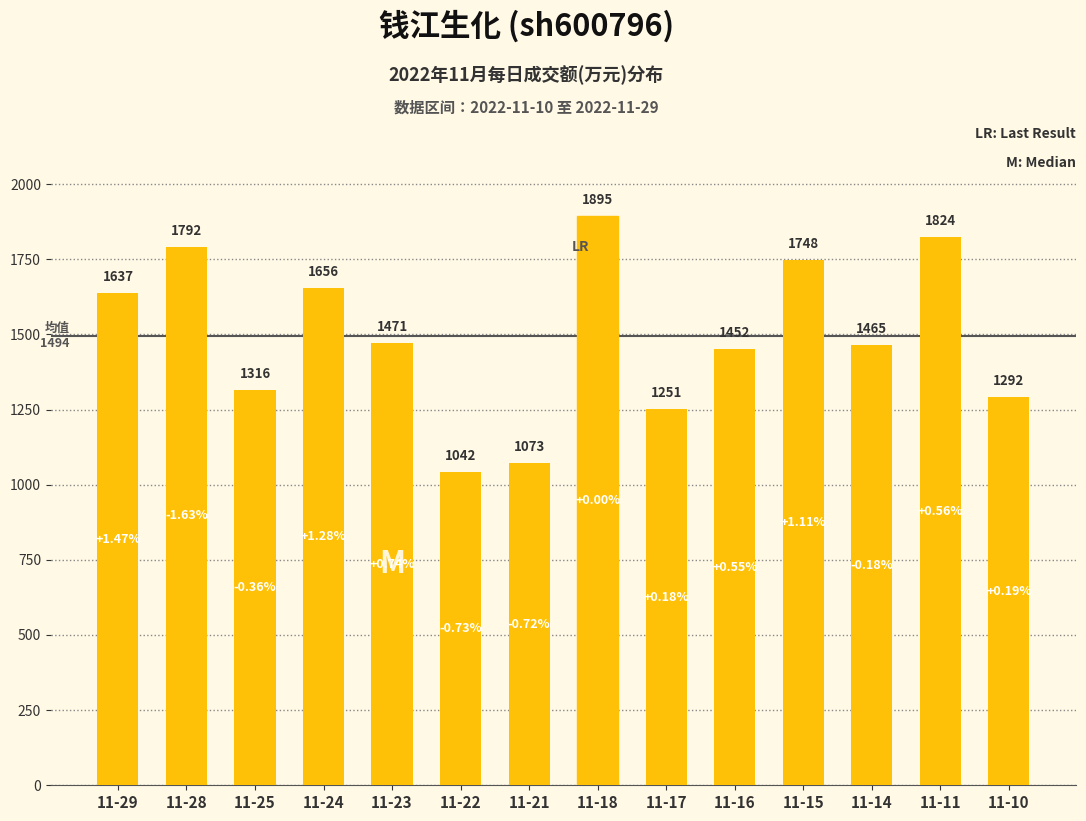

Is it true that the value at 11-14 is 1465?

True